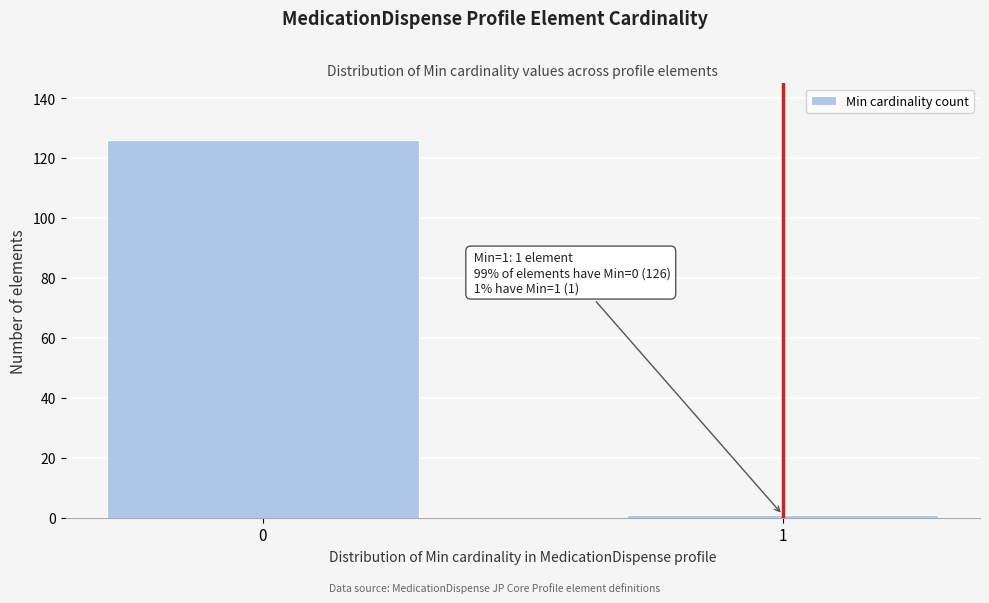

Reading right to left, transcribe all the data shown in this chart.

1=1	0=126